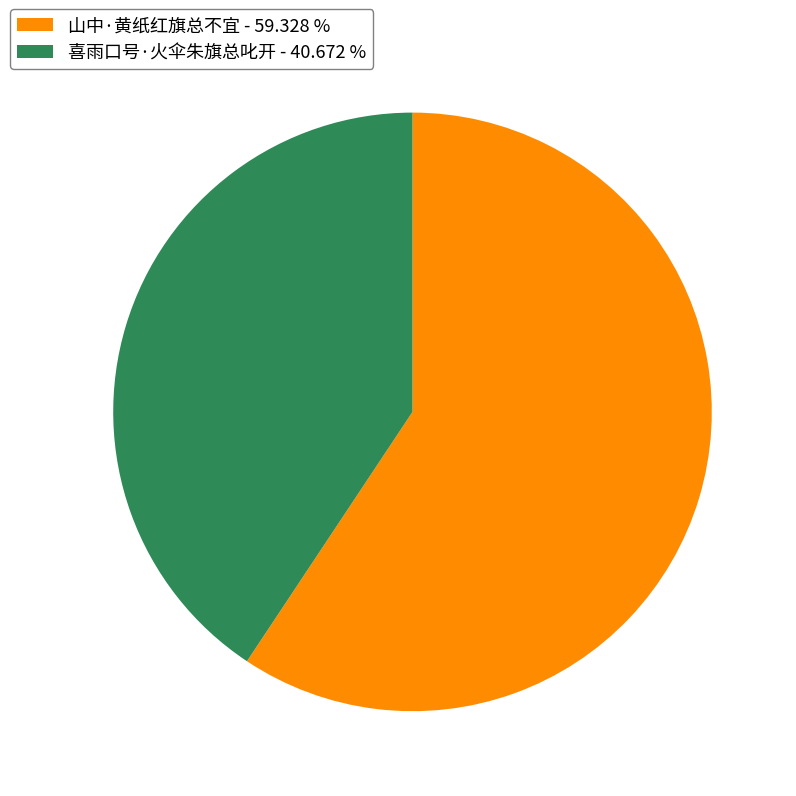

How many slices are in this pie chart?

2